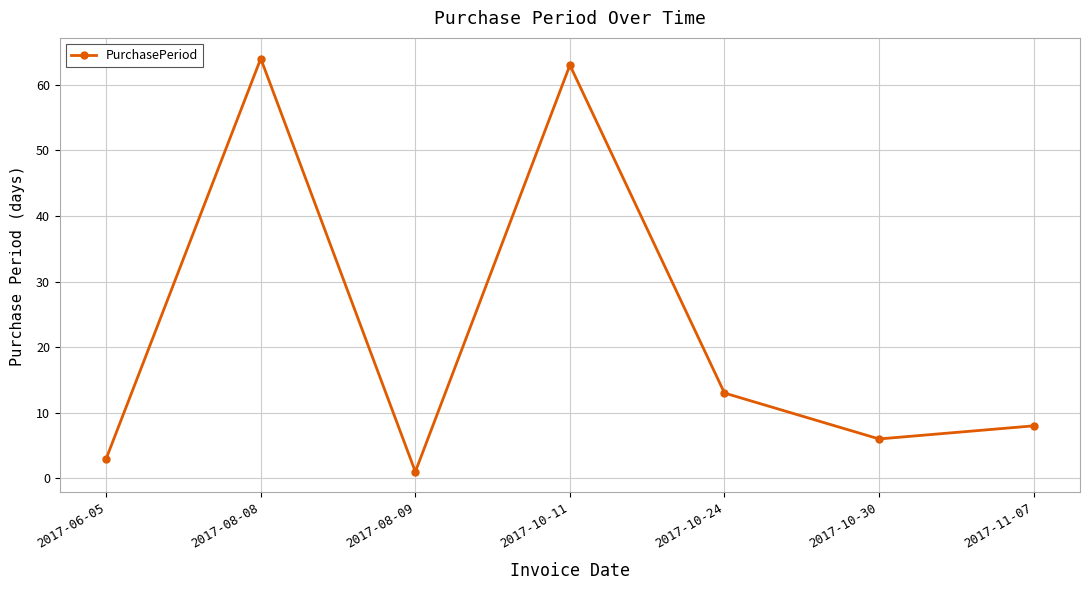

What is the difference between the maximum and second lowest values?

61